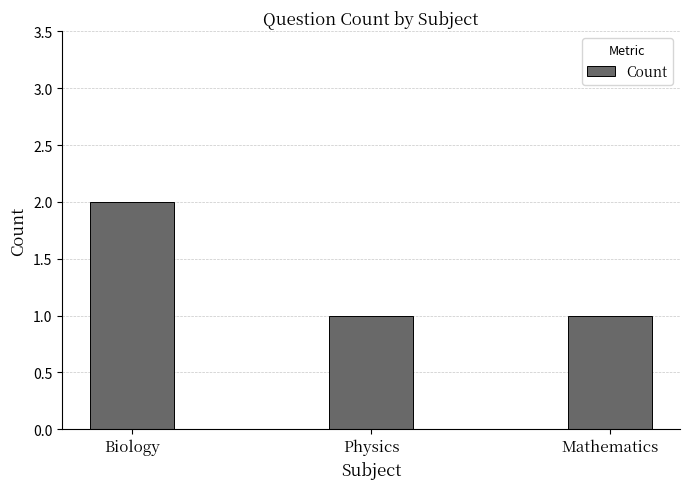

True or false: the data shows 1 at Mathematics.

True